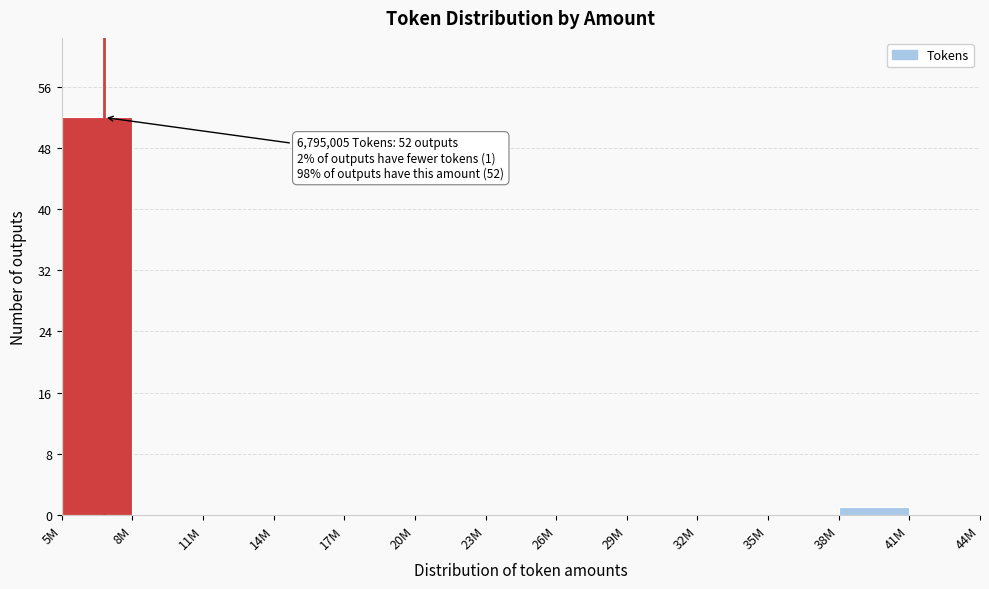

Reading left to right, extract all data points from this chart.

5M=52	8M=0	11M=0	14M=0	17M=0	20M=0	23M=0	26M=0	29M=0	32M=0	35M=0	38M=1	41M=0